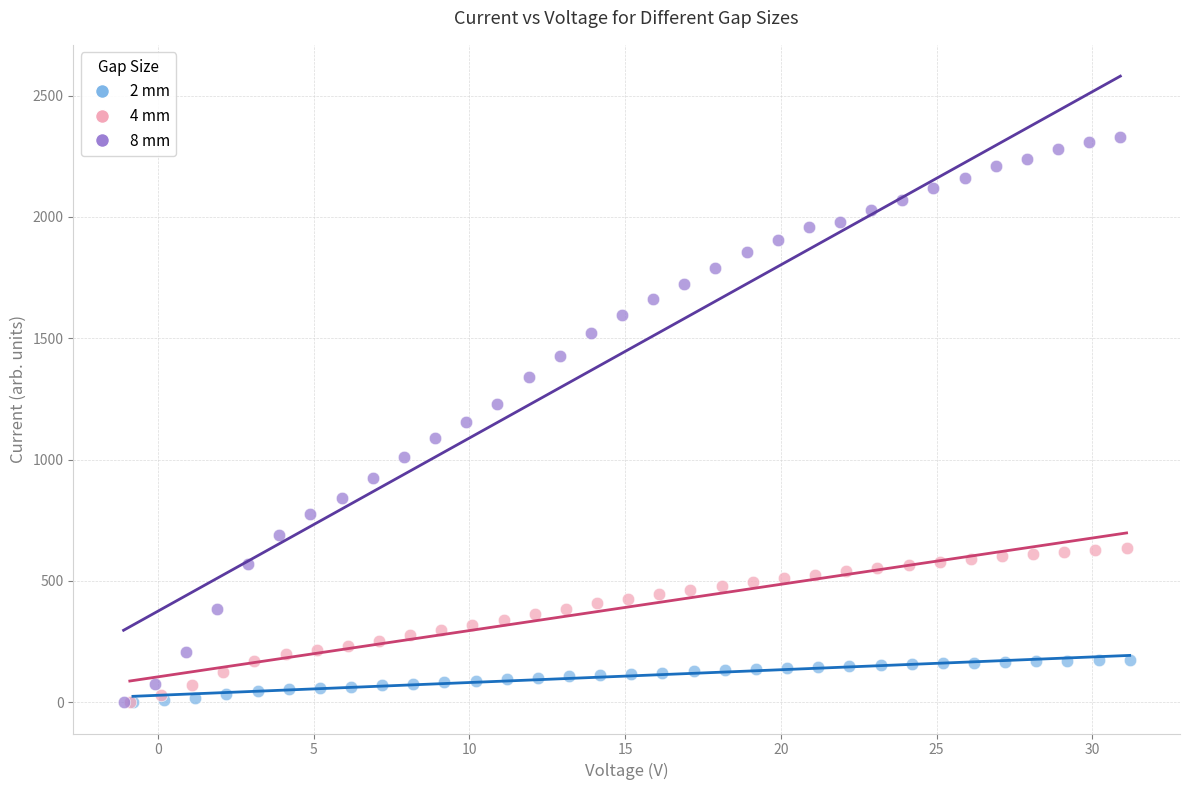

Which series has the widest spread of Y values?

8 mm